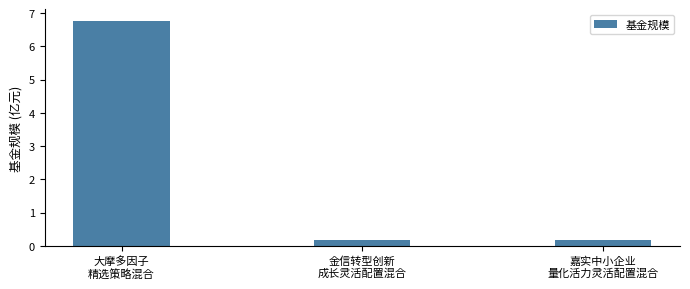

Read the value at 金信转型创新
成长灵活配置混合.

0.2